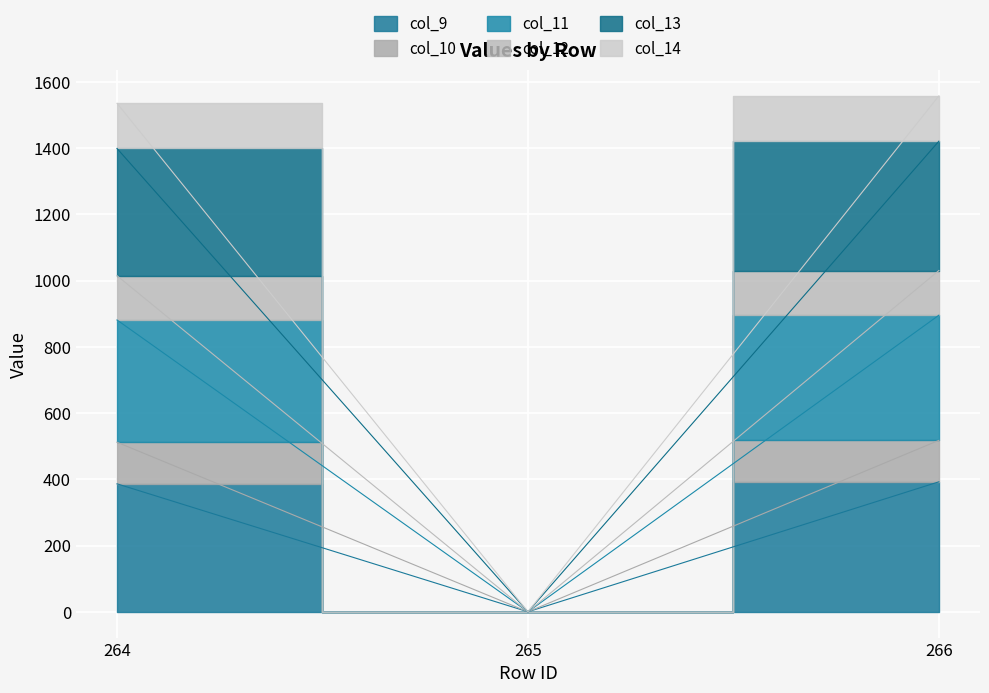

The value of col_9 at 266 is 513.1. True or false?

False